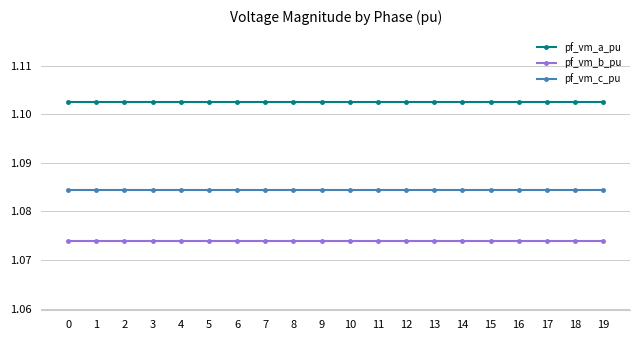

Does the chart display data point markers on the line(s)?

Yes